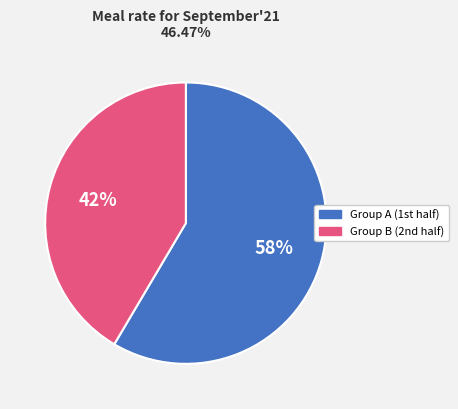

To the nearest percent, what is the average slice percentage?

50%